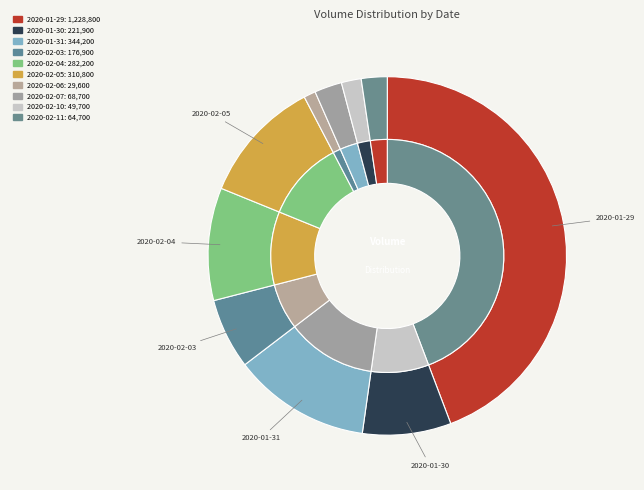

Which has a higher value, 2020-02-05 or 2020-02-07?

2020-02-05